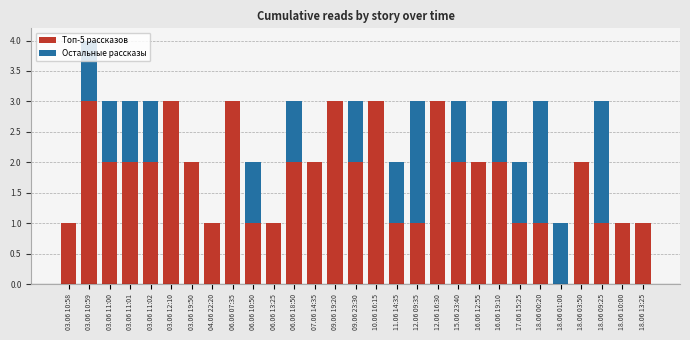

What is the highest value of the Топ-5 рассказов series?

3